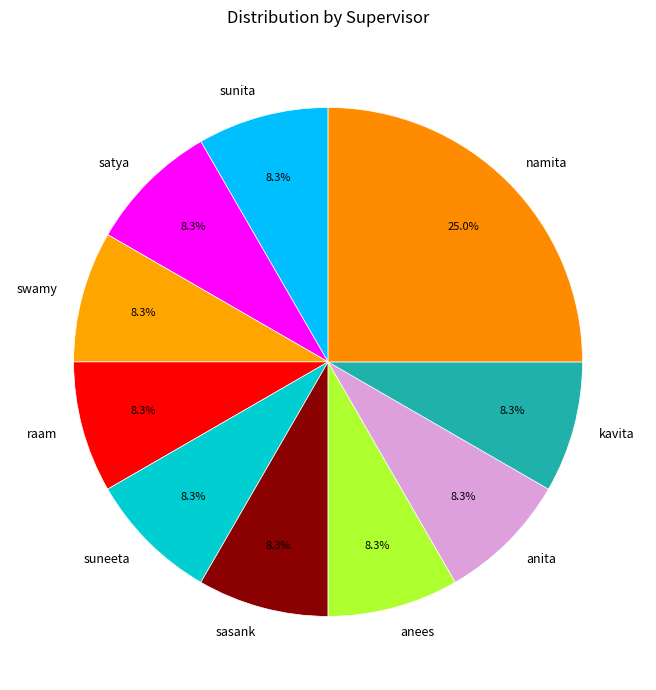

To the nearest percent, what percentage of the pie is namita?

25%